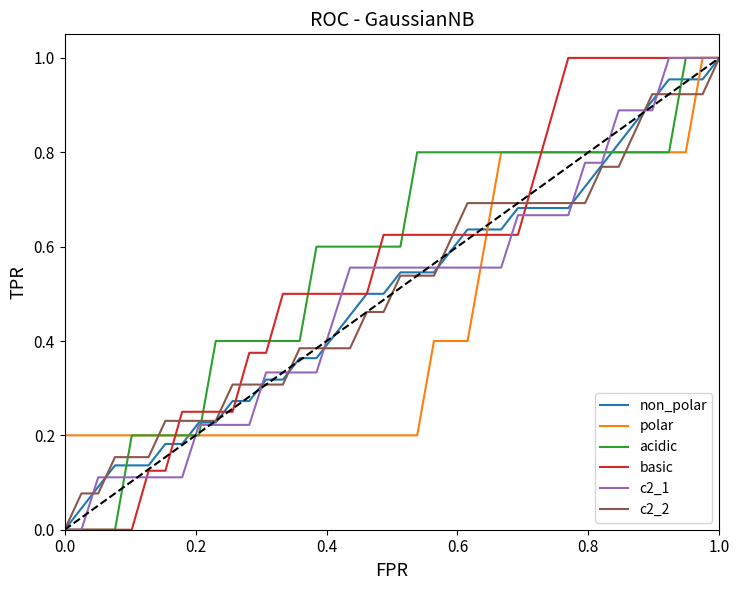

After their last crossing, which series has the higher values: c2_2 or polar?

polar